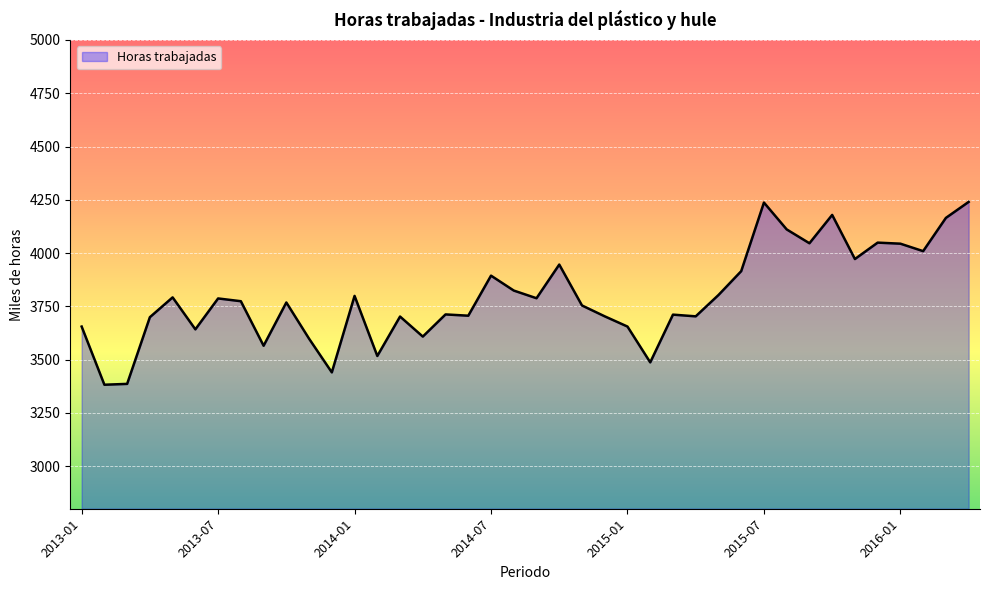

What is the greatest value displayed?

4240